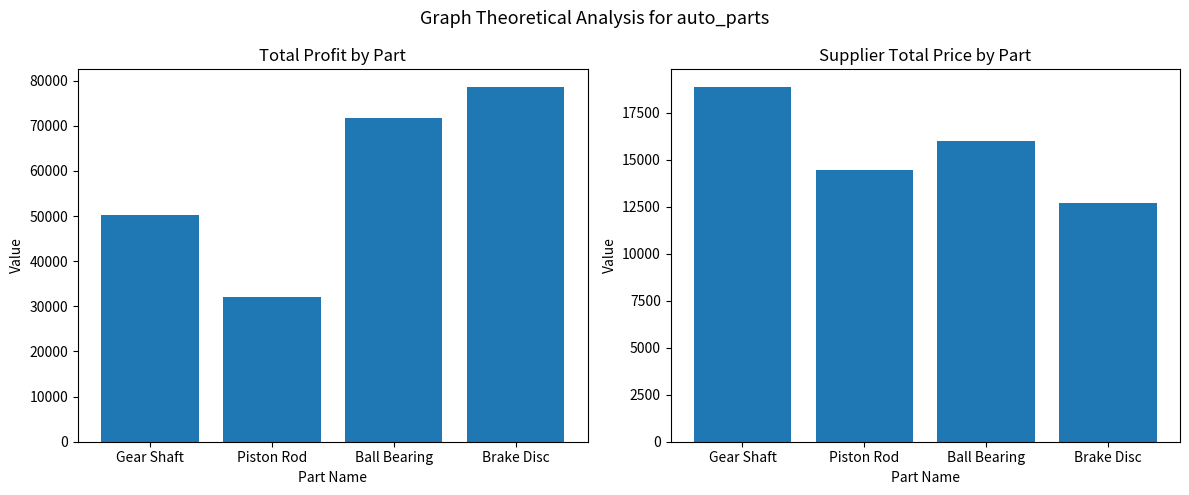

Reading left to right, extract all data points from this chart.

Total Profit: 50138	32031	71801	78561
Supplier Total Price: 18855	14431	16006	12708